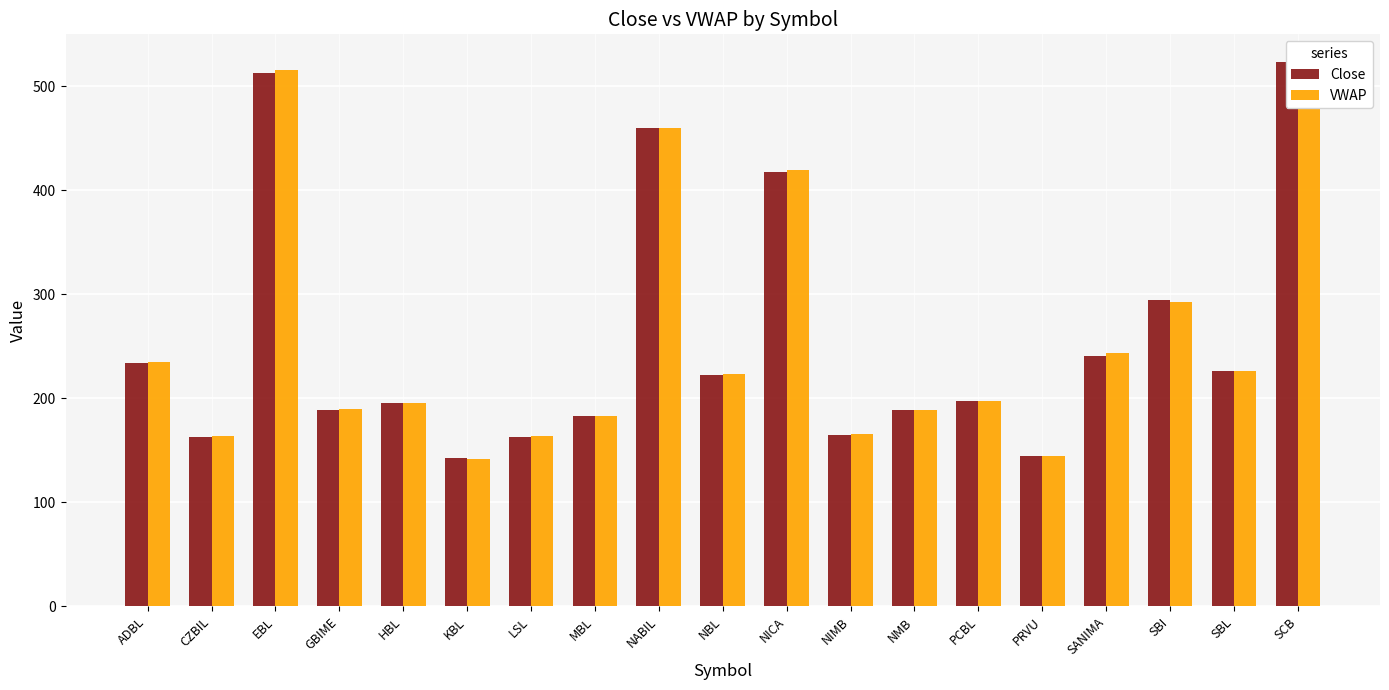

List the series in order of their peak value, lowest first.

Close, VWAP